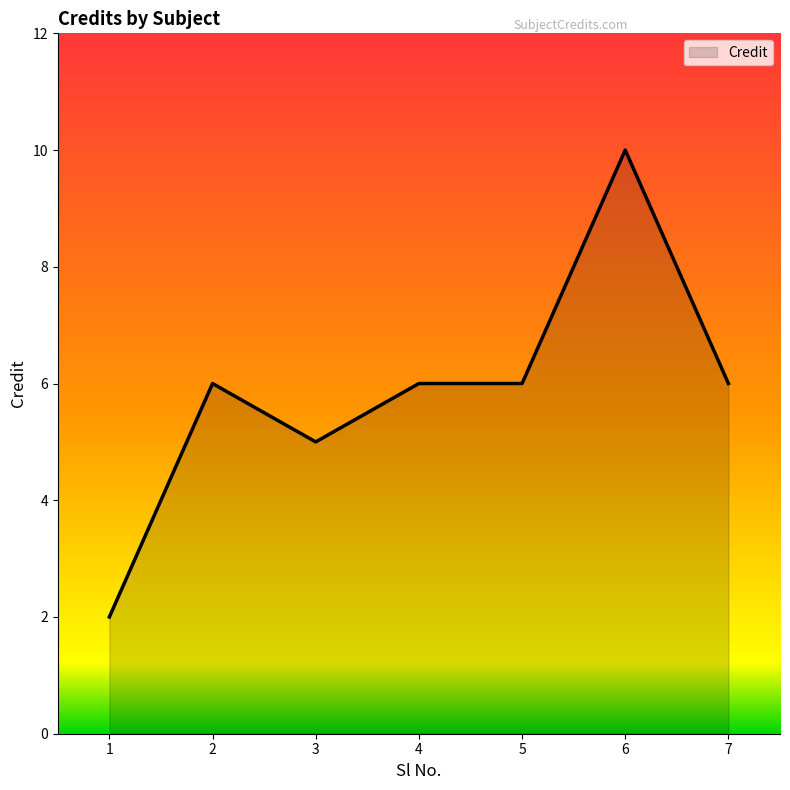

Reading left to right, what are all the values shown in this chart?

1=2	2=6	3=5	4=6	5=6	6=10	7=6